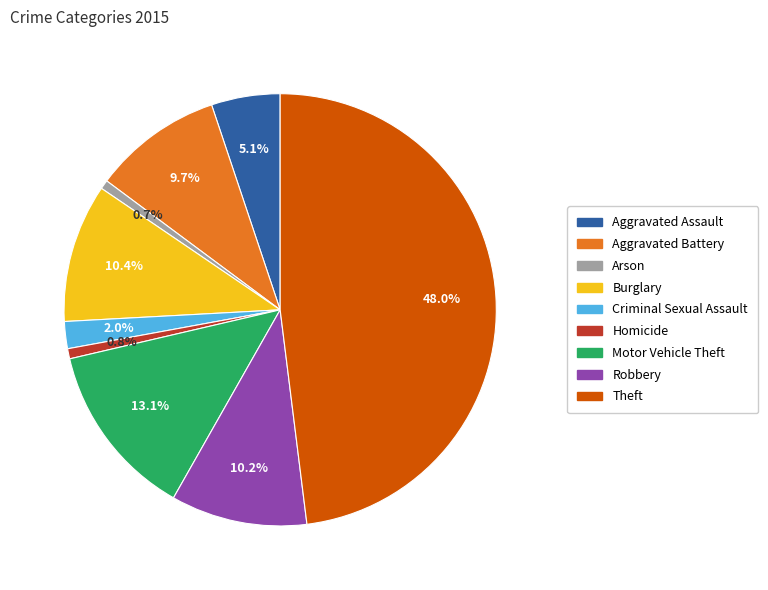

What percentage is the Aggravated Assault slice, to the nearest percent?

5%